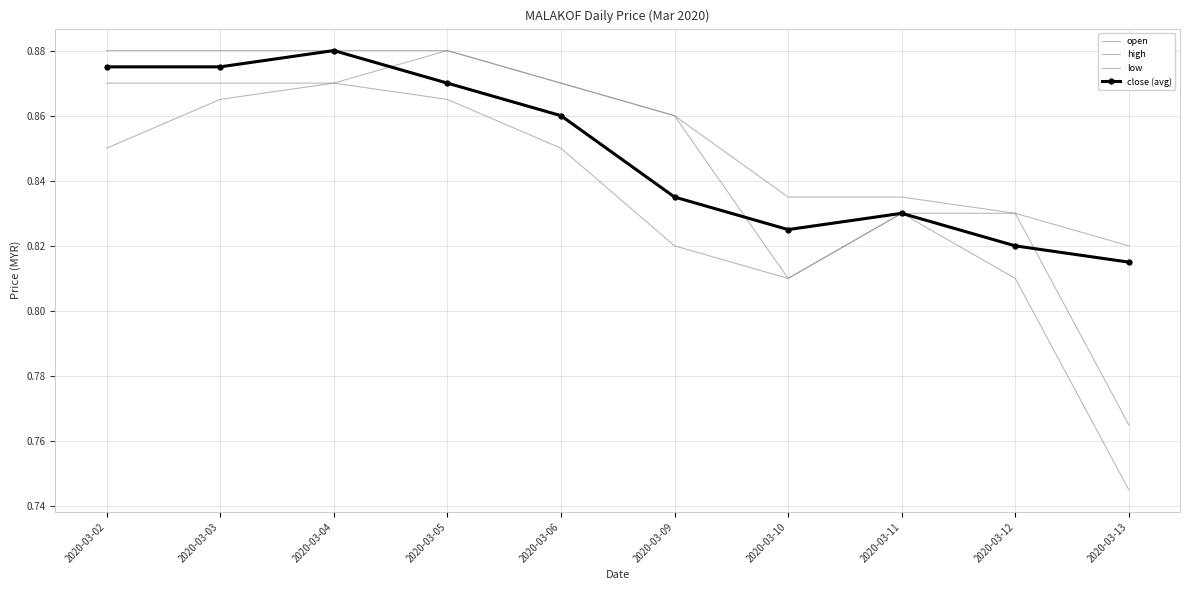

Which series has the largest total across all categories?

high